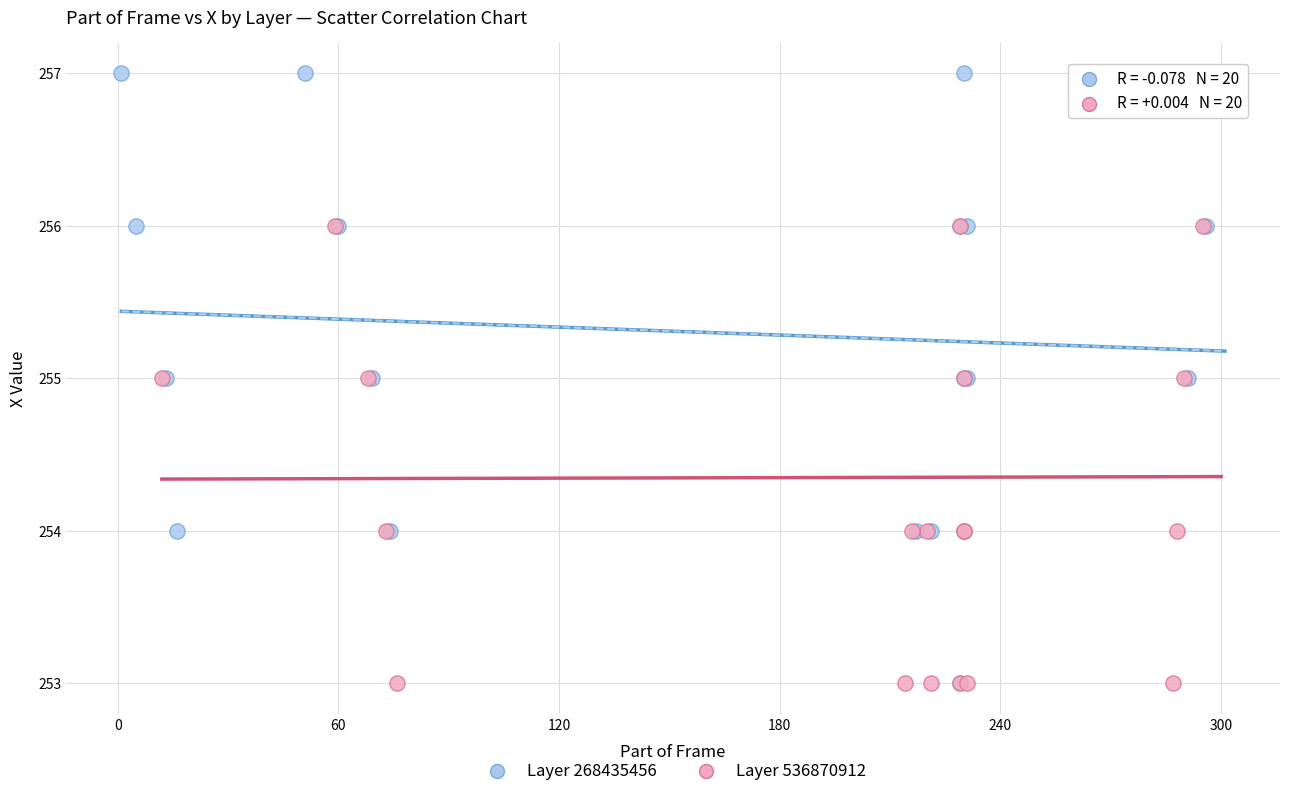

What are all the series names shown in the legend?

Layer 268435456, Layer 536870912